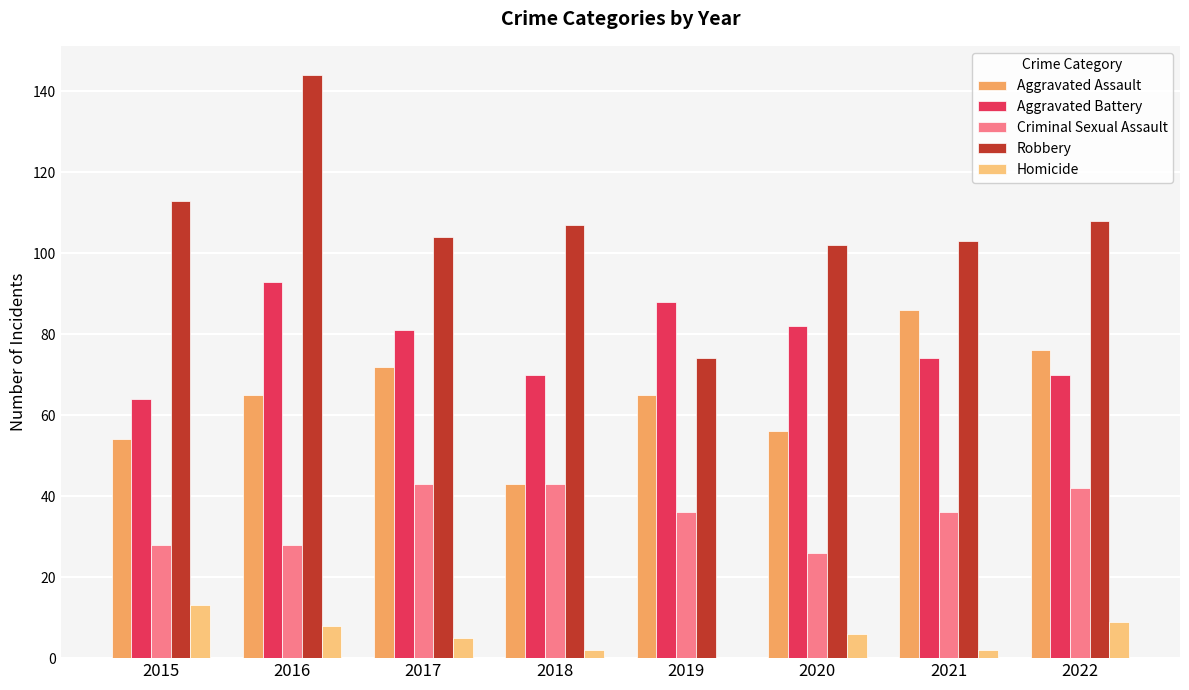

Reading left to right, list all the values displayed in this chart.

Aggravated Assault: 2015=54	2016=65	2017=72	2018=43	2019=65	2020=56	2021=86	2022=76
Aggravated Battery: 2015=64	2016=93	2017=81	2018=70	2019=88	2020=82	2021=74	2022=70
Criminal Sexual Assault: 2015=28	2016=28	2017=43	2018=43	2019=36	2020=26	2021=36	2022=42
Robbery: 2015=113	2016=144	2017=104	2018=107	2019=74	2020=102	2021=103	2022=108
Homicide: 2015=13	2016=8	2017=5	2018=2	2019=0	2020=6	2021=2	2022=9